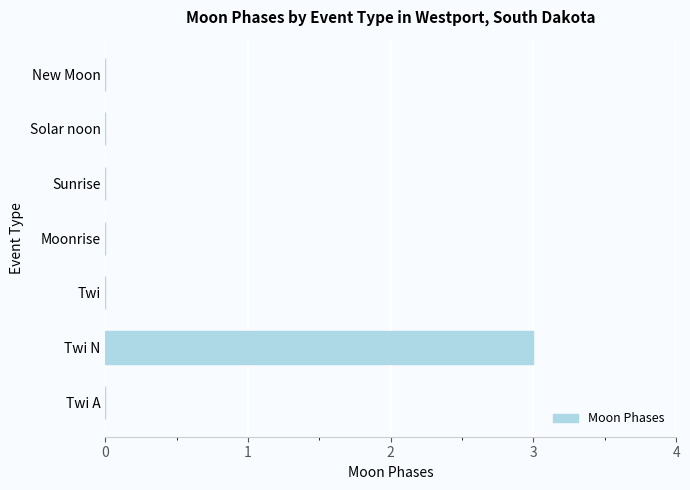

True or false: the data shows -1 at Sunrise.

False